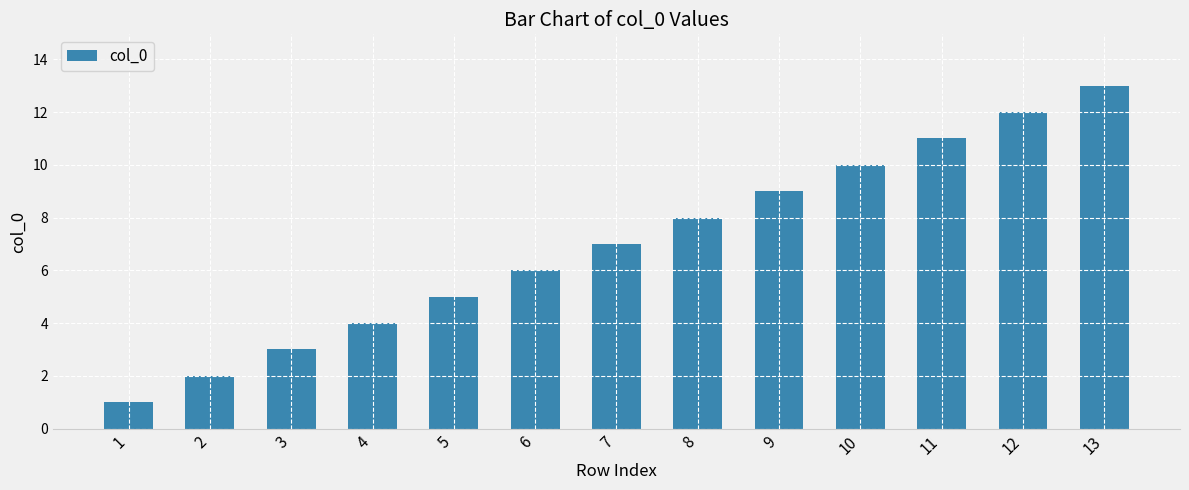

Which has a higher value, 13 or 5?

13